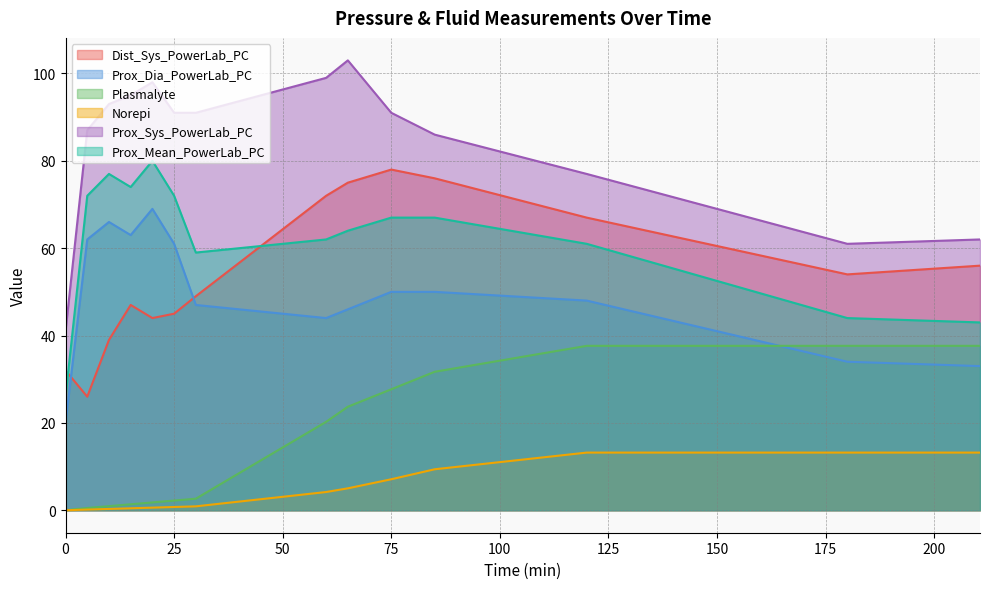

What is the label of the 8th point from the right?

30